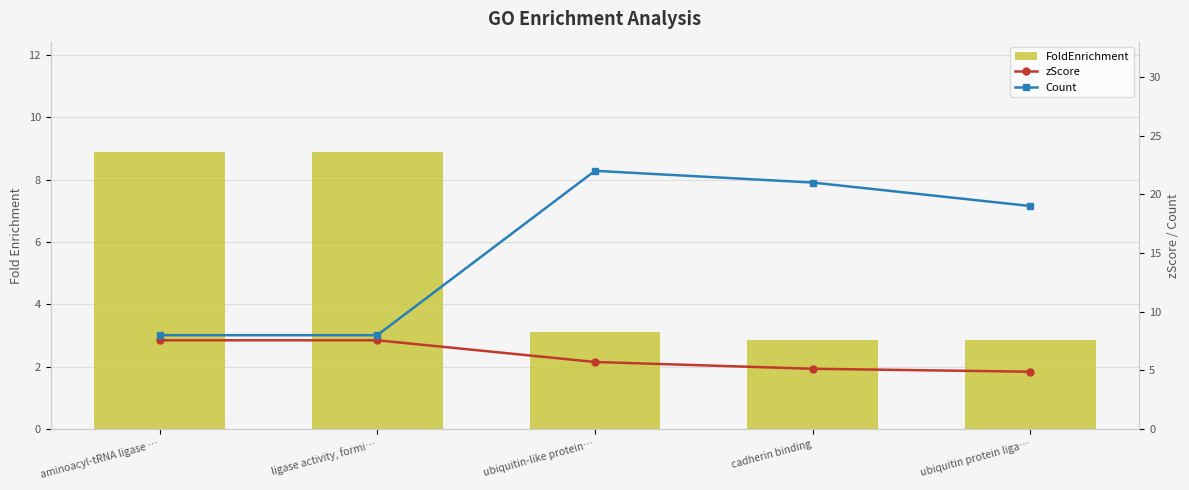

At ubiquitin-like protein…, list the series in order from largest to smallest.

Count, zScore, FoldEnrichment